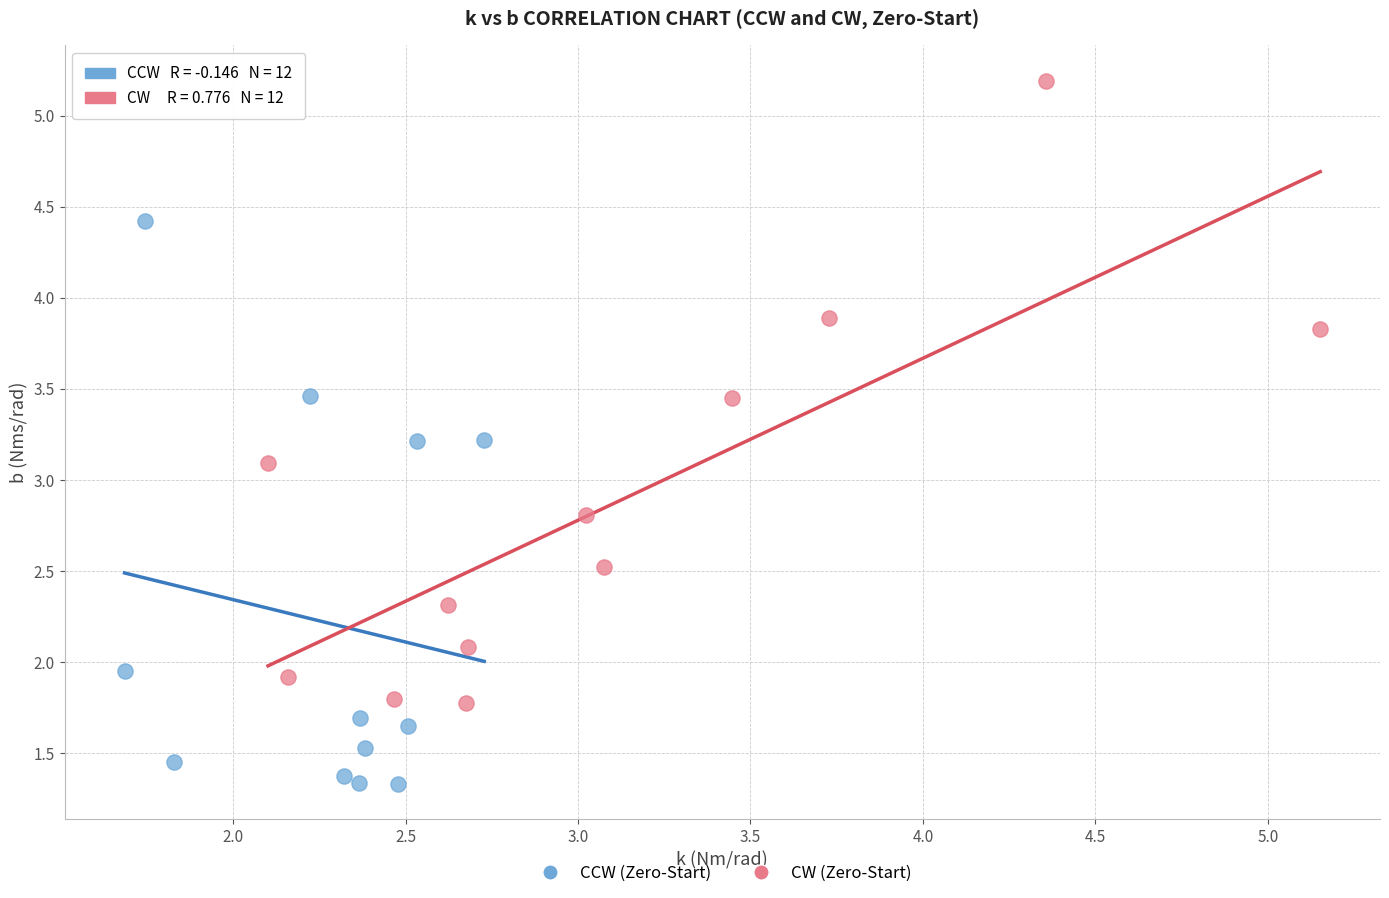

Which series contains the highest Y value?

CW (Zero-Start)